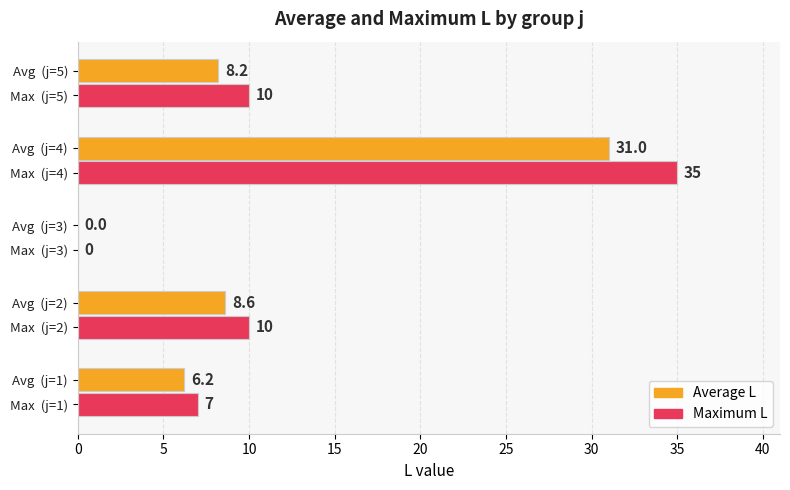

Between Max  (j=2) and Avg  (j=3), which series saw the biggest shift?

Maximum L